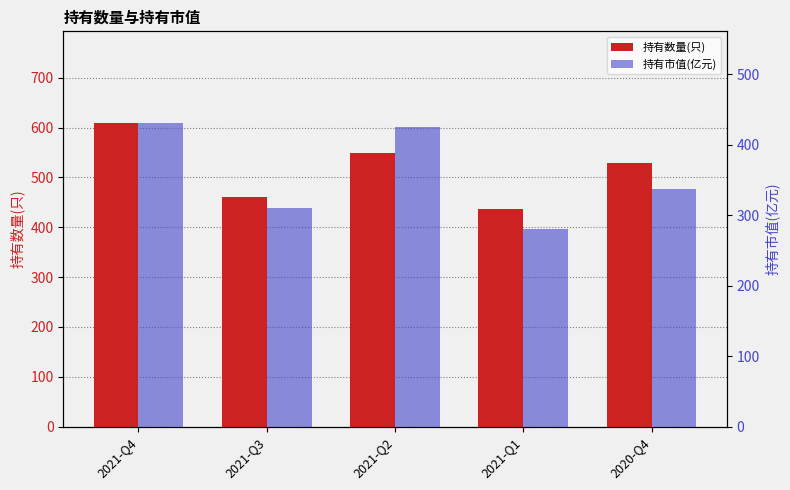

Which series has the largest total across all categories?

持有数量(只)